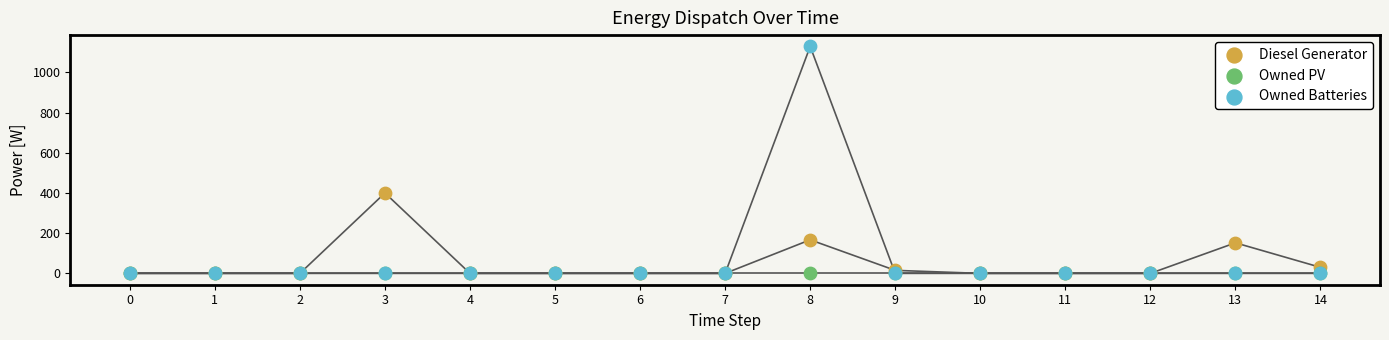

Across all series, what Y value is closest to 564?

400